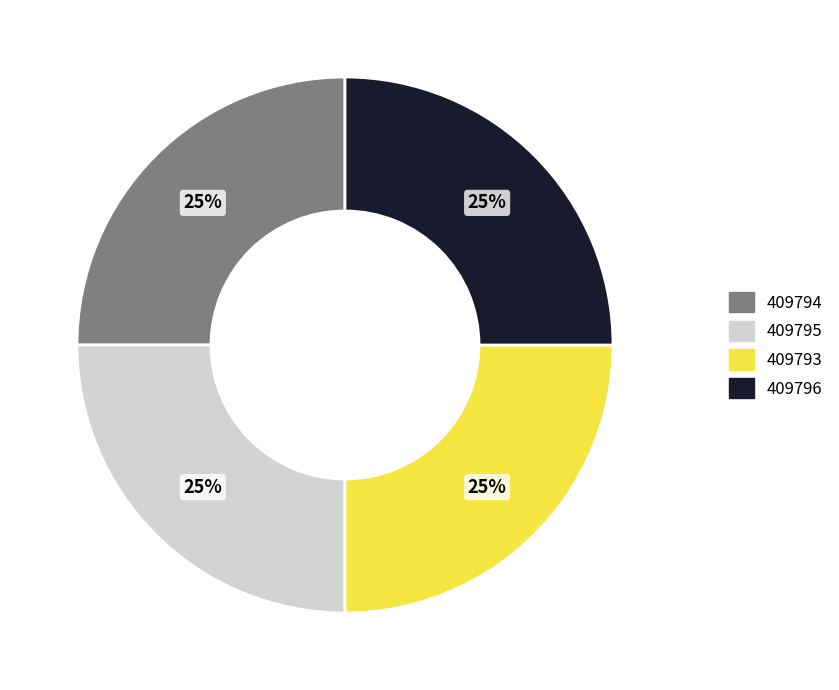

What is the ratio of the value at 409796 to the value at 409794?

1.0